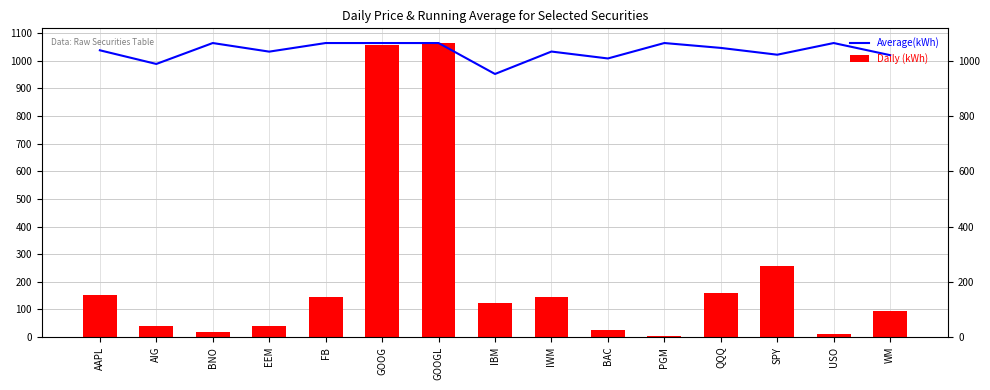

Count the number of data series in this chart.

2